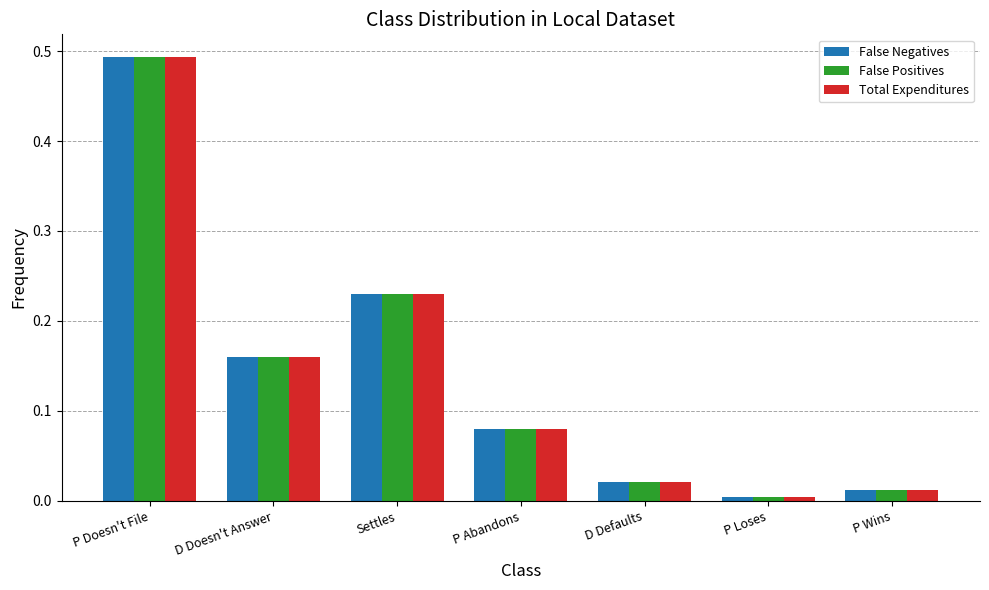

Is it true that False Negatives equals 0.8 at P Doesn't File?

False